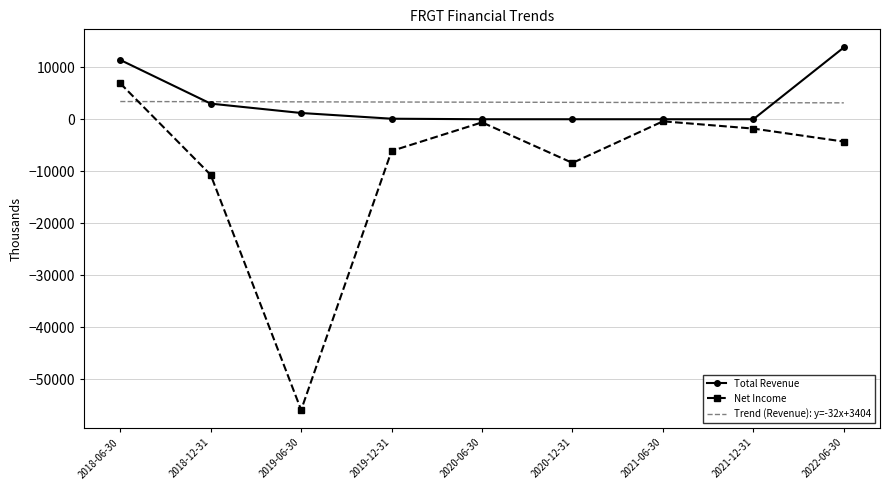

What is the sum of all Trend (Revenue): y=-32x+3404 values?

29500.0